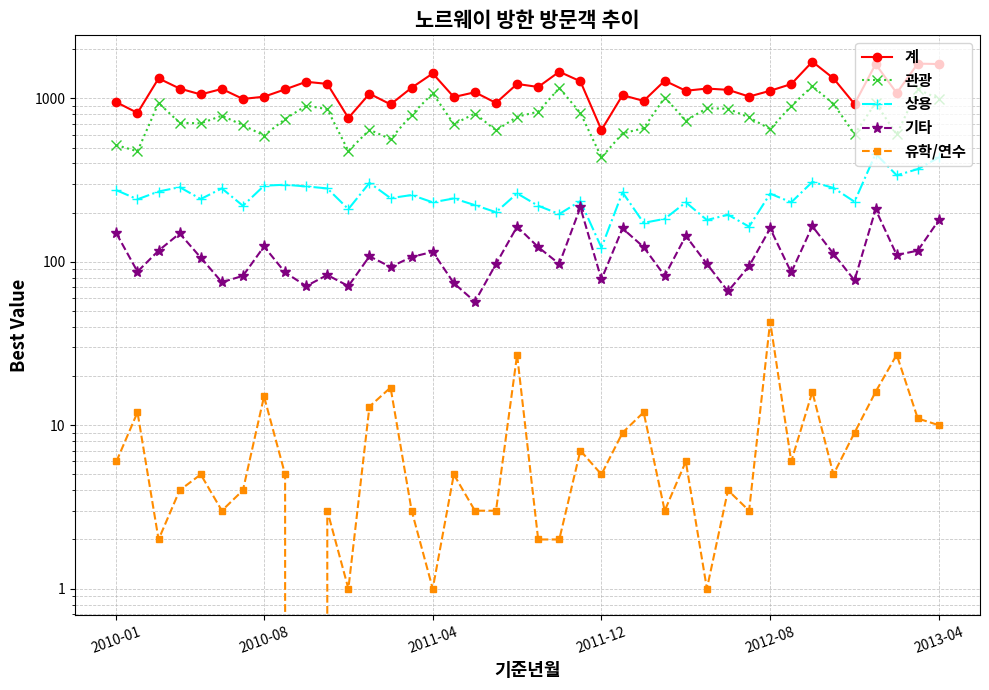

Which series has the largest total across all categories?

계